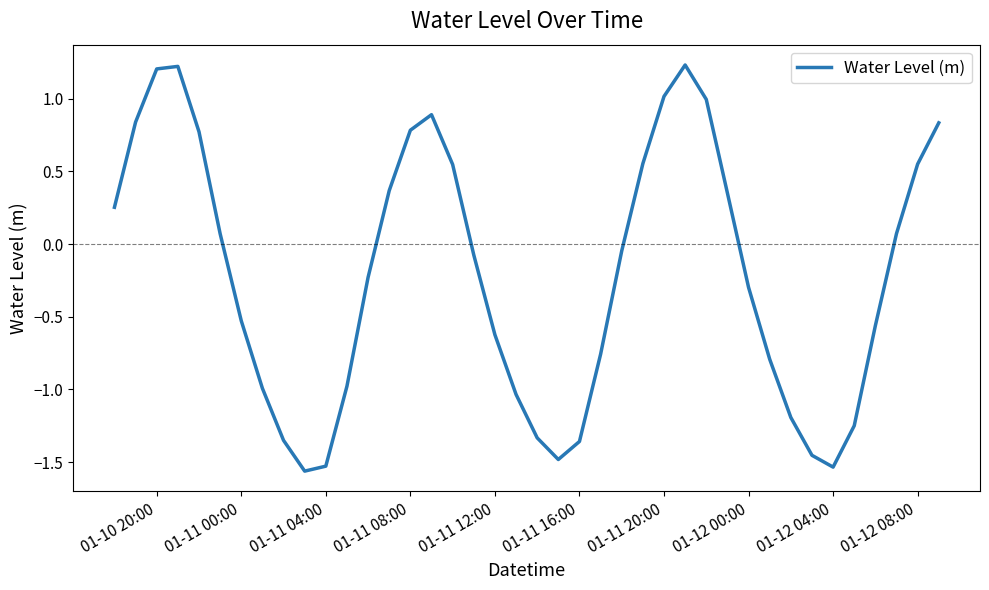

What is the difference between the maximum and minimum values?

2.8